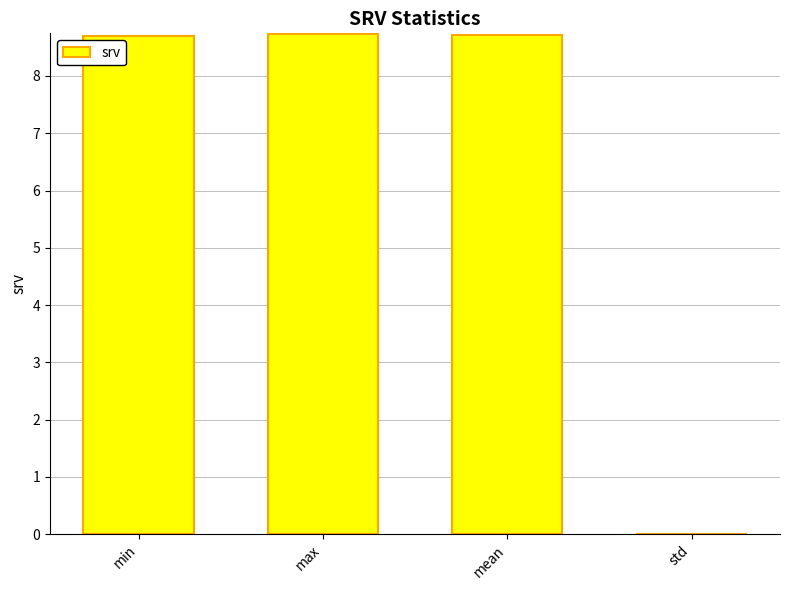

What is the ratio of the value at max to the value at min?

1.0